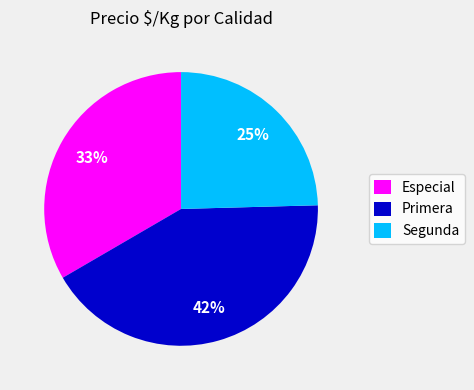

How many slices are in this pie chart?

3